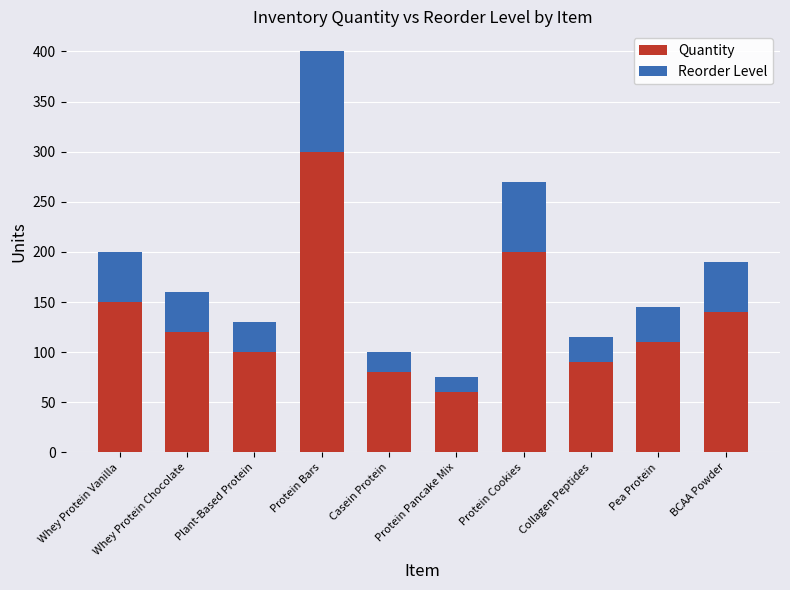

List the labels in order of Quantity value, smallest first.

Protein Pancake Mix, Casein Protein, Collagen Peptides, Plant-Based Protein, Pea Protein, Whey Protein Chocolate, BCAA Powder, Whey Protein Vanilla, Protein Cookies, Protein Bars